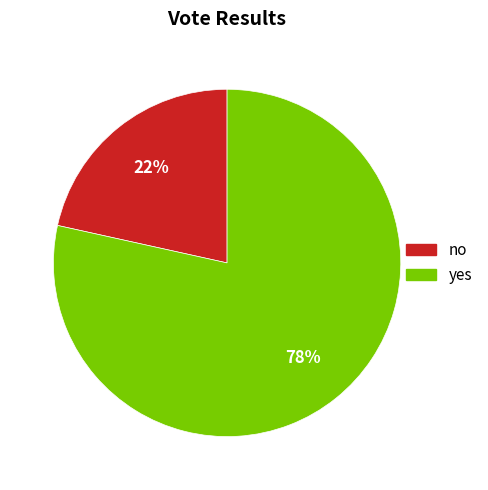

The yes slice represents 67% of the pie. True or false?

False